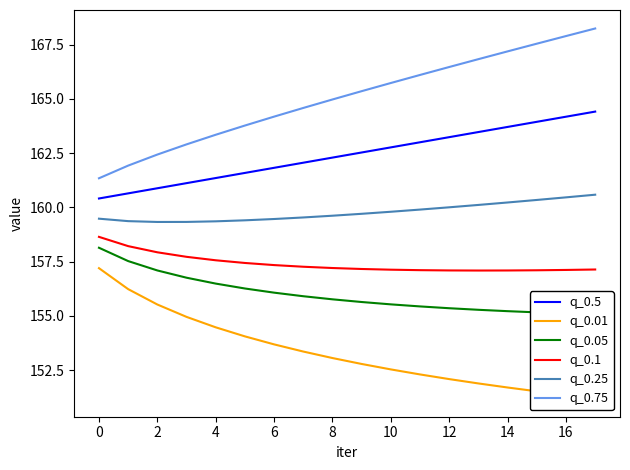

The value of q_0.25 at 4 is 217.7. True or false?

False